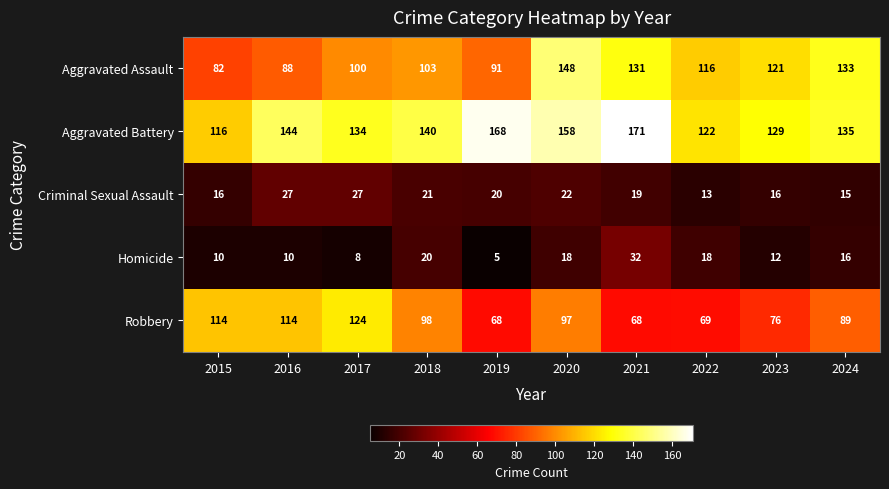

The value of Robbery at 2017 is 124. True or false?

True